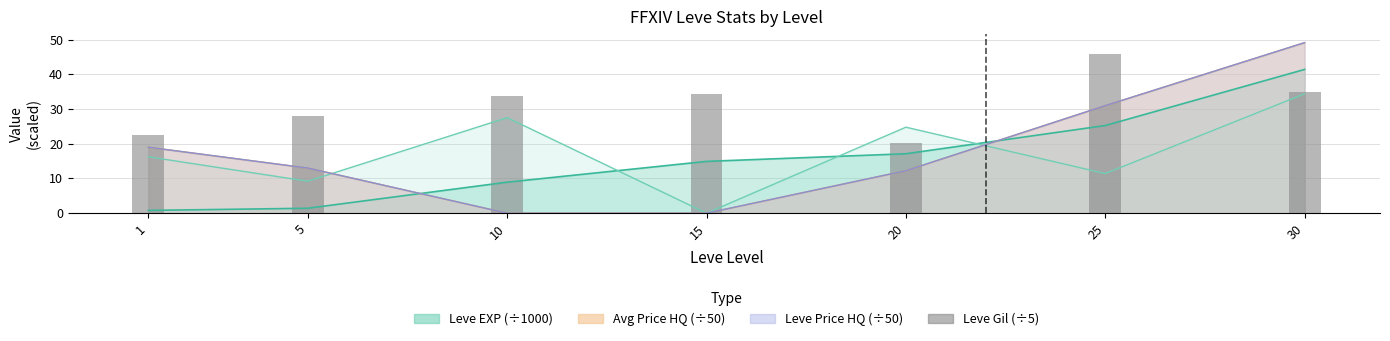

Rank the categories by value from lowest to highest.

20, 1, 5, 10, 15, 30, 25